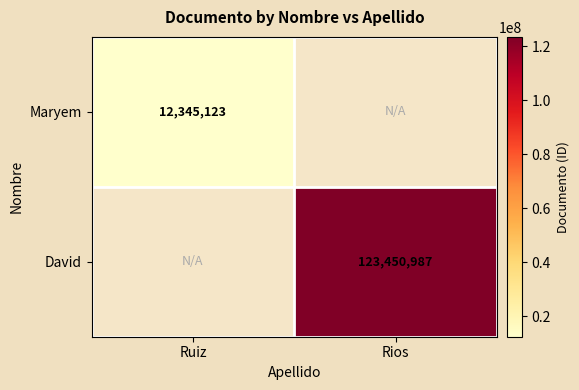

At which category is the sum across all series the highest?

Rios